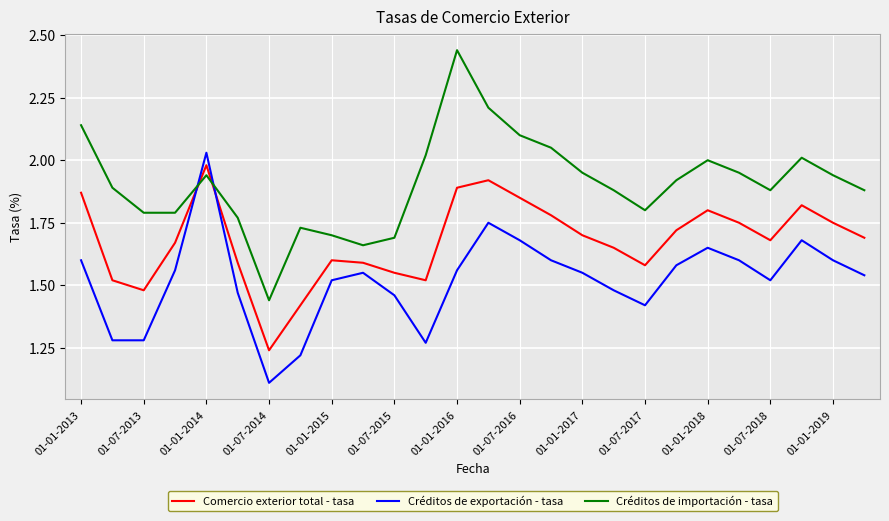

What is the difference between the second highest and second lowest values in the Créditos de exportación - tasa series?

0.5